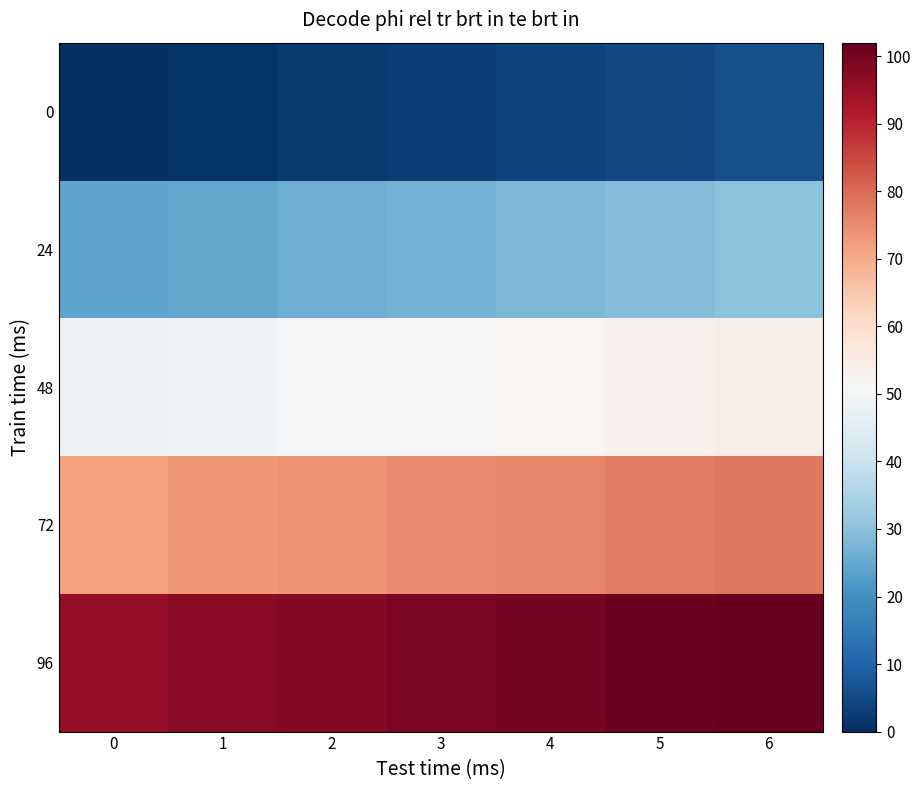

What is the greatest value displayed?

102